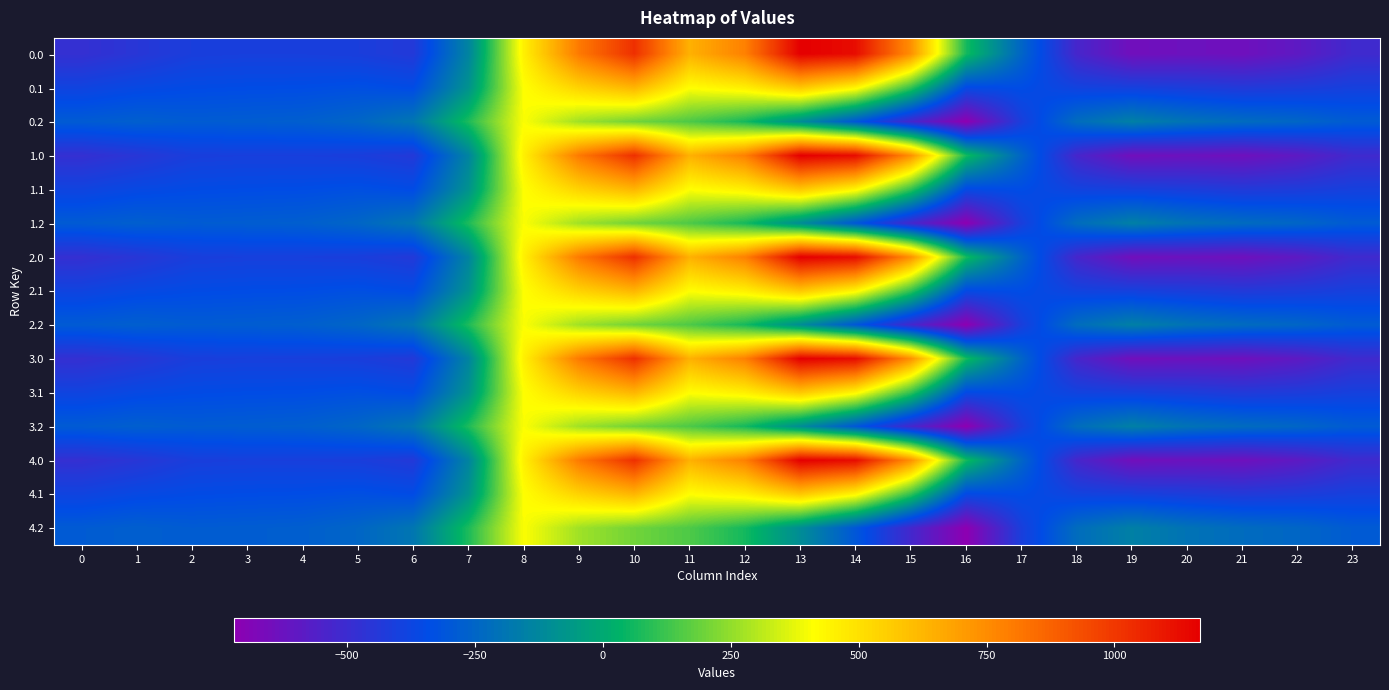

List the series in order of their peak value, lowest first.

0.2, 1.2, 2.2, 3.2, 4.2, 0.1, 1.1, 2.1, 3.1, 4.1, 0.0, 1.0, 2.0, 3.0, 4.0